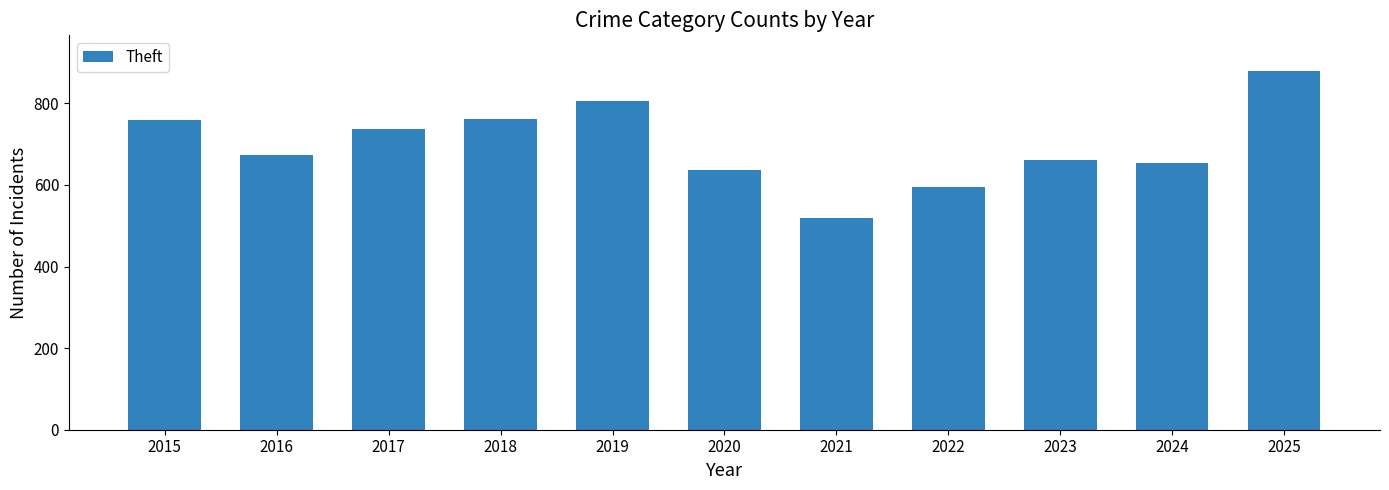

What is the value of the 5th bar from the left?

805